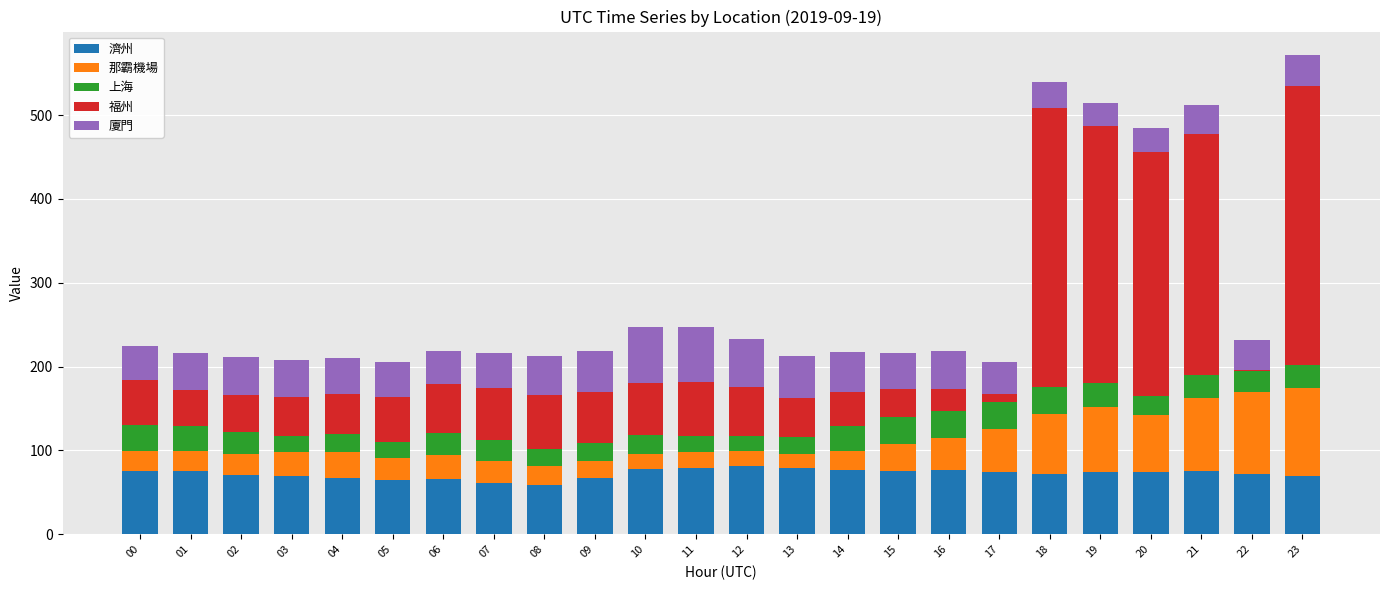

What is the total value across all series at 05?

205.0